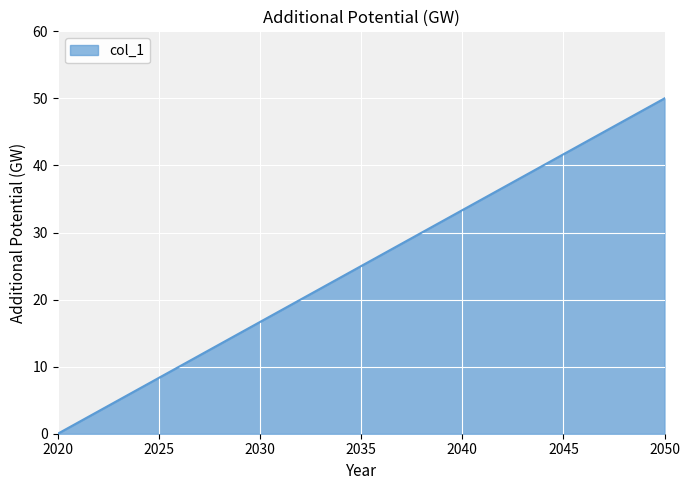

List the labels in order of value, largest first.

2050, 2020